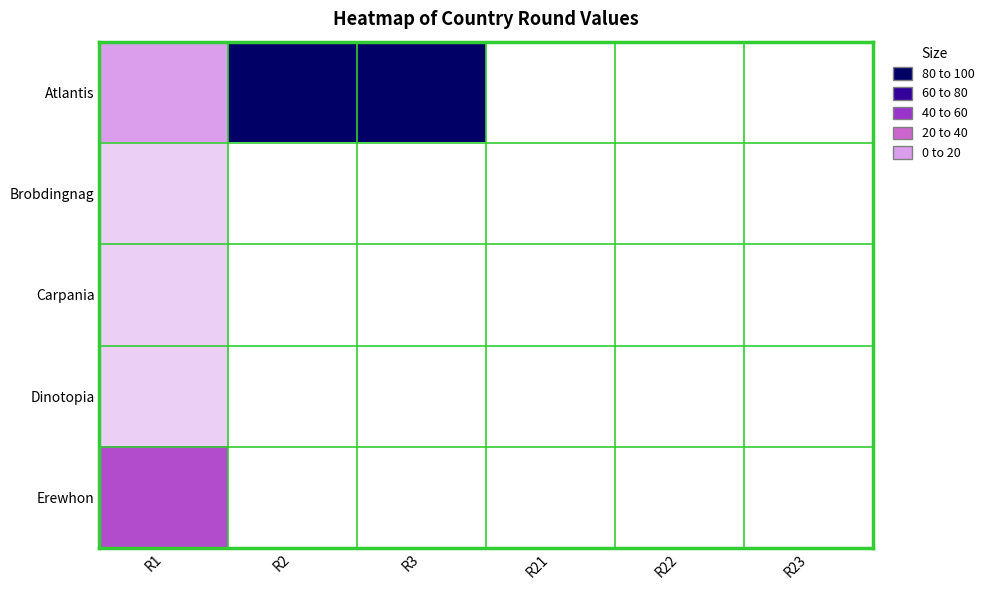

Reading left to right, list all the values displayed in this chart.

Atlantis: R1=20	R2=100	R3=100	R21=0	R22=0	R23=0
Brobdingnag: R1=10	R2=0	R3=0	R21=0	R22=0	R23=0
Carpania: R1=10	R2=0	R3=0	R21=0	R22=0	R23=0
Dinotopia: R1=10	R2=0	R3=0	R21=0	R22=0	R23=0
Erewhon: R1=50	R2=0	R3=0	R21=0	R22=0	R23=0